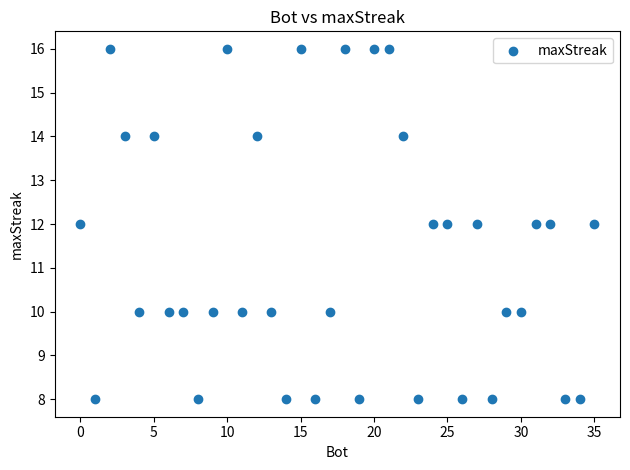

What is the range of Y values (max minus min)?

8